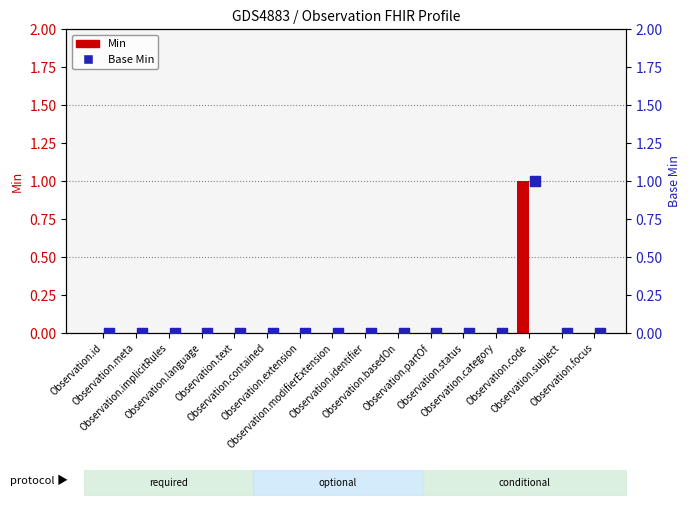

What are all the series names shown in the legend?

Min, Base Min